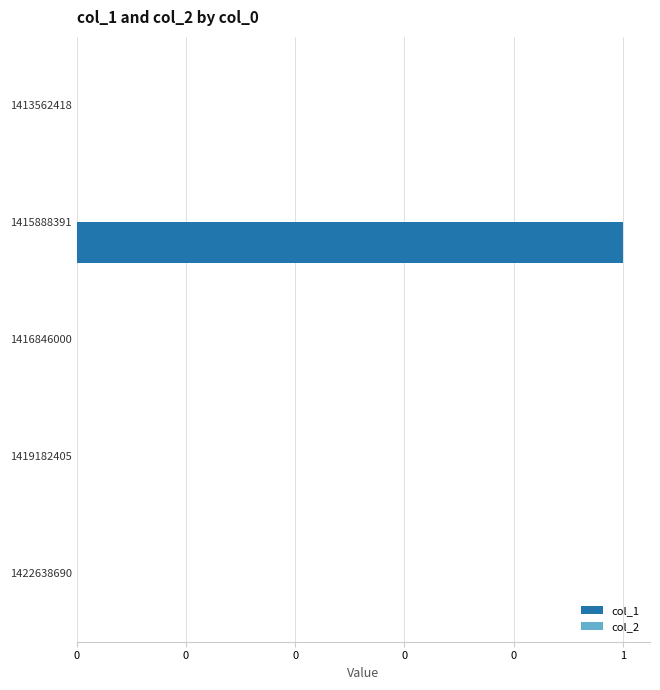

Are the bars horizontal?

Yes